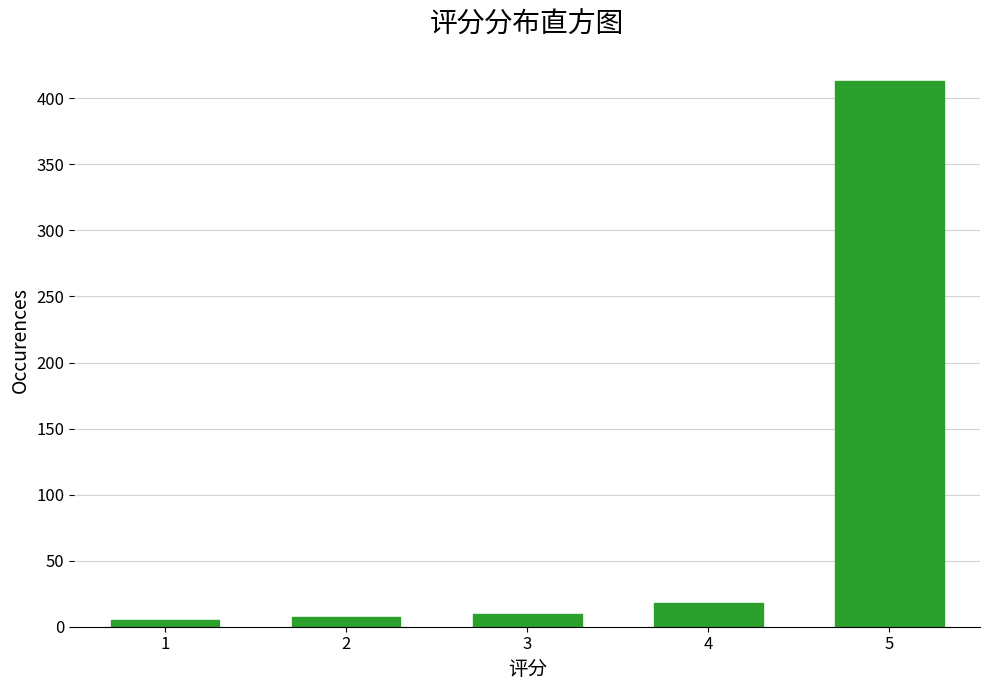

Reading left to right, what are all the values shown in this chart?

1=5	2=7	3=10	4=18	5=413